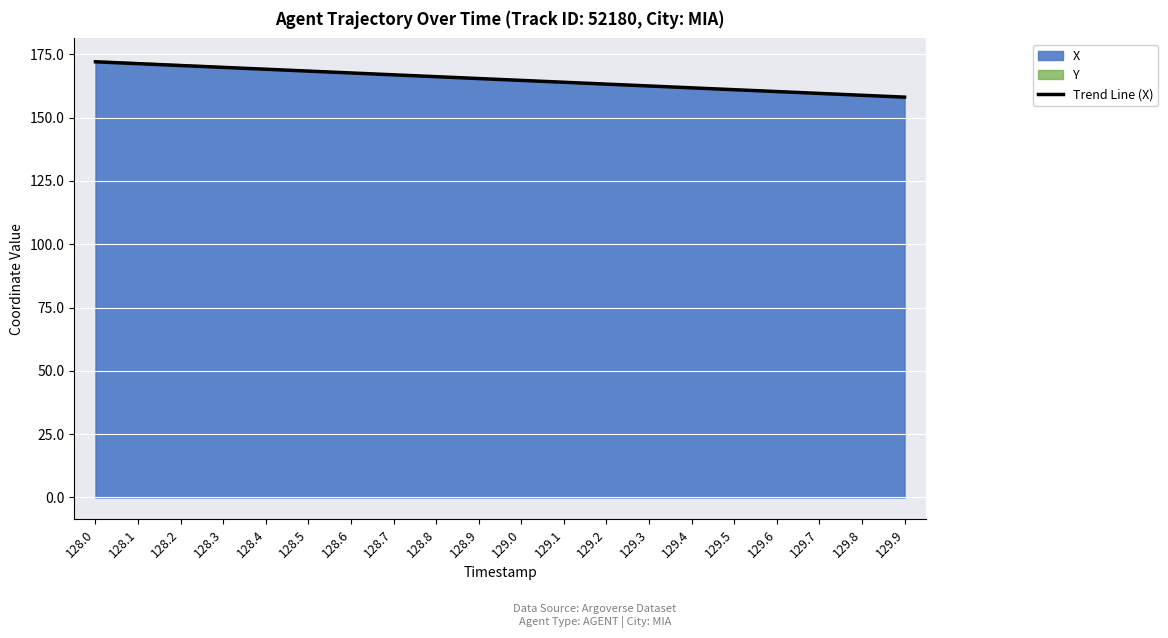

What is the difference between the maximum and minimum values?

14.0